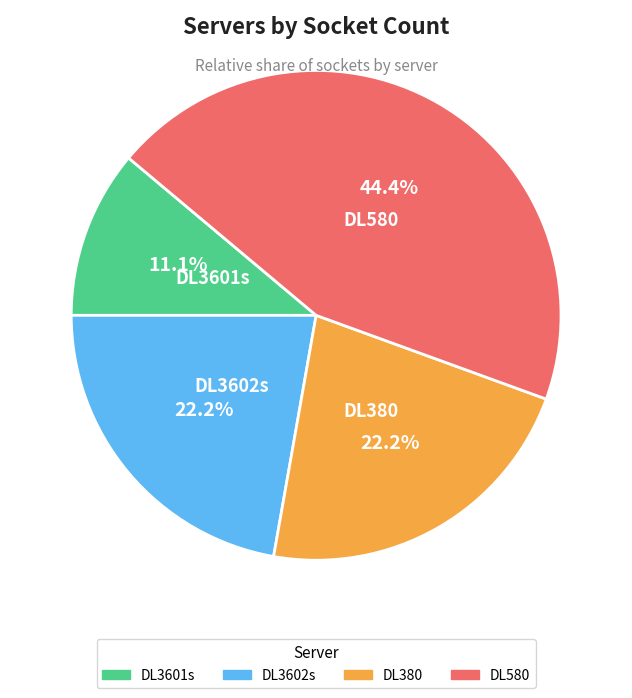

What is the ratio of the value at DL380 to the value at DL3601s?

2.0